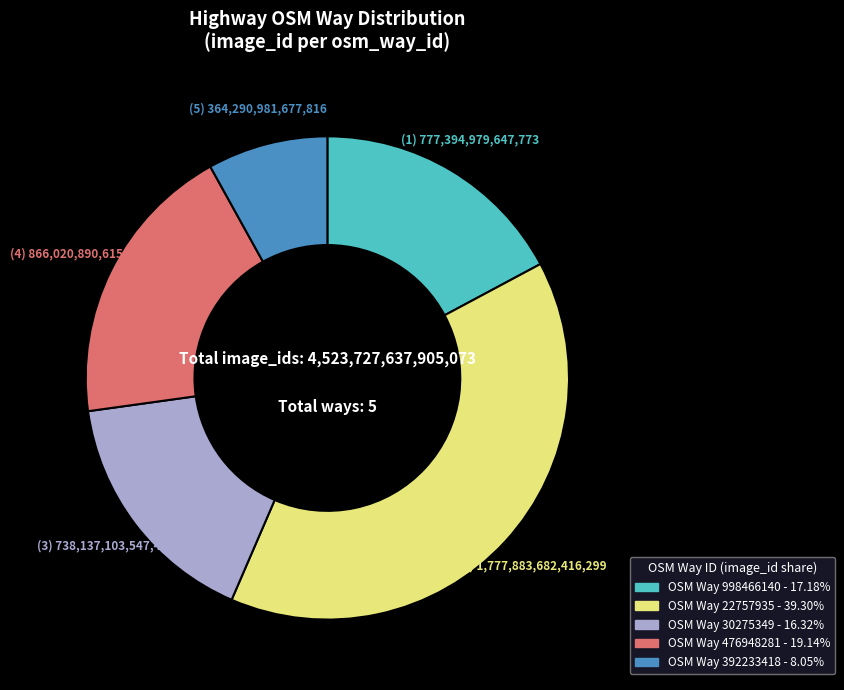

Is there a majority slice in this chart?

No